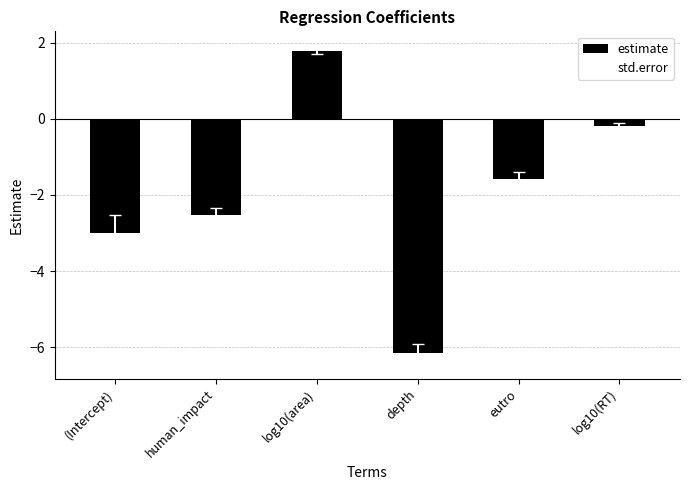

How many values are below -1?

4